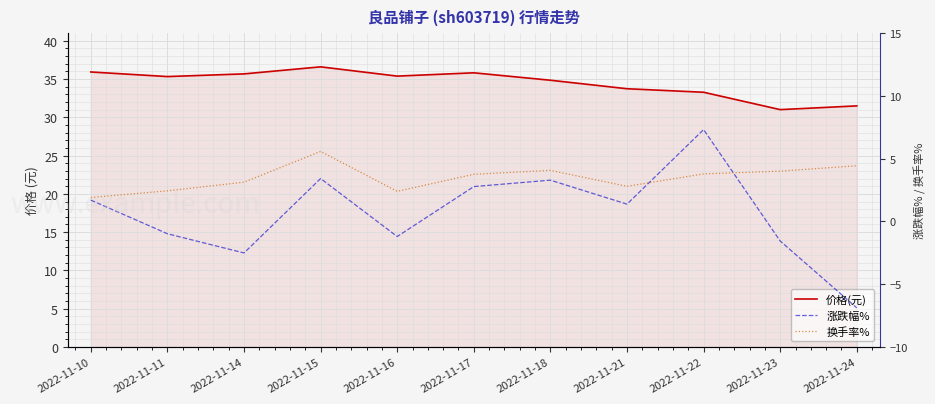

How many interior local peaks does the 换手率% series have?

2